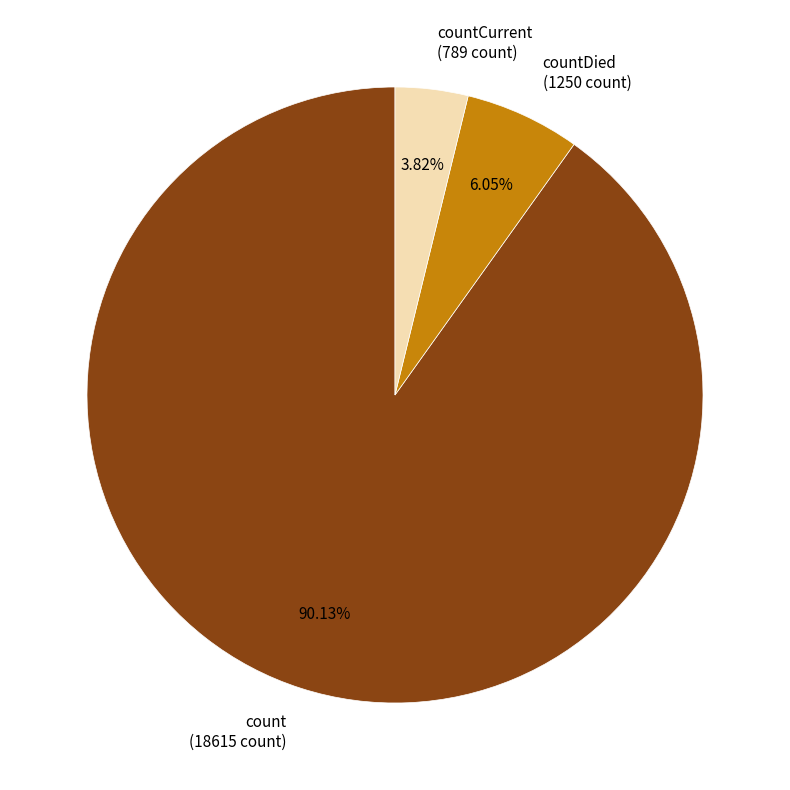

What is the majority slice?

count (18615 count)